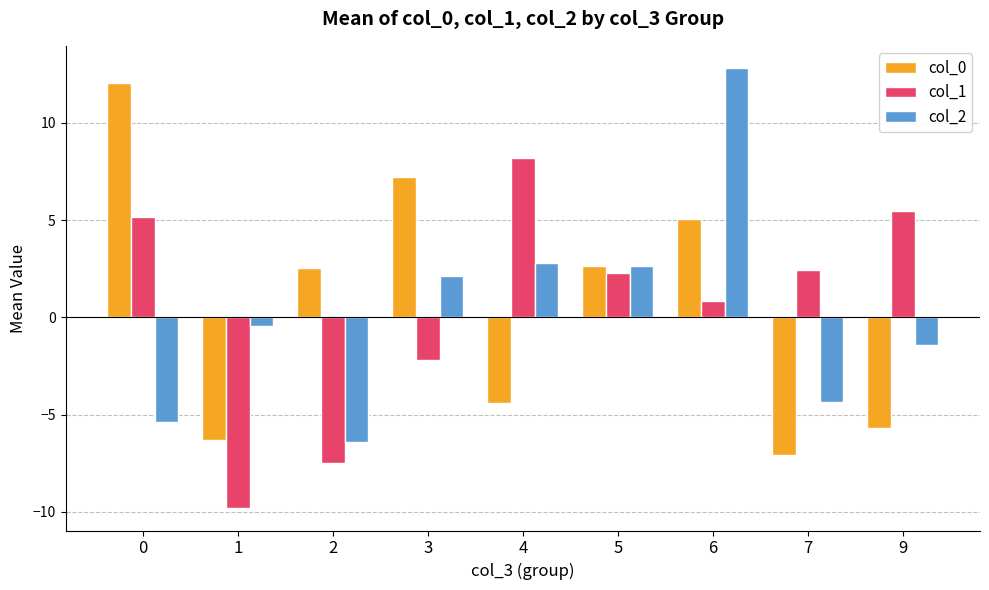

True or false: col_0 has a value of 2.1 at 3.

False